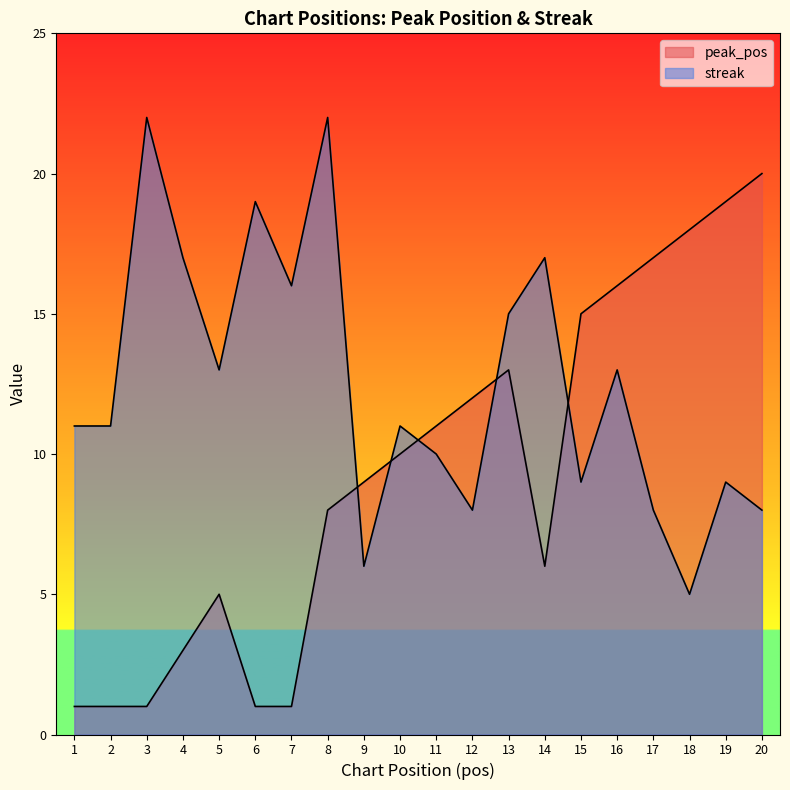

What is the difference between the maximum and minimum values in the streak series?

17